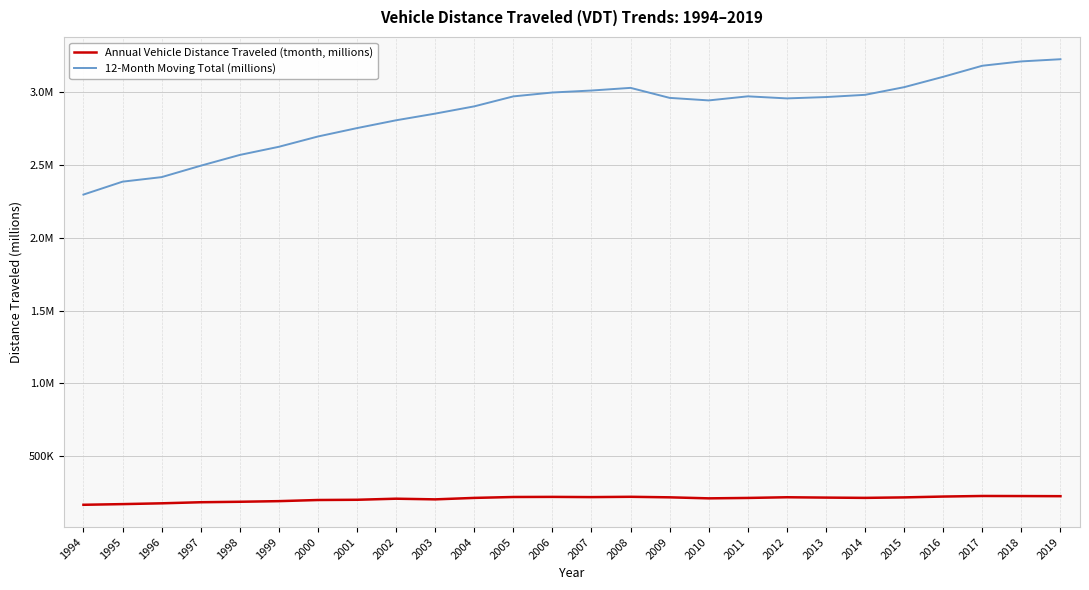

What are all the series names shown in the legend?

Annual Vehicle Distance Traveled (tmonth, millions), 12-Month Moving Total (millions)